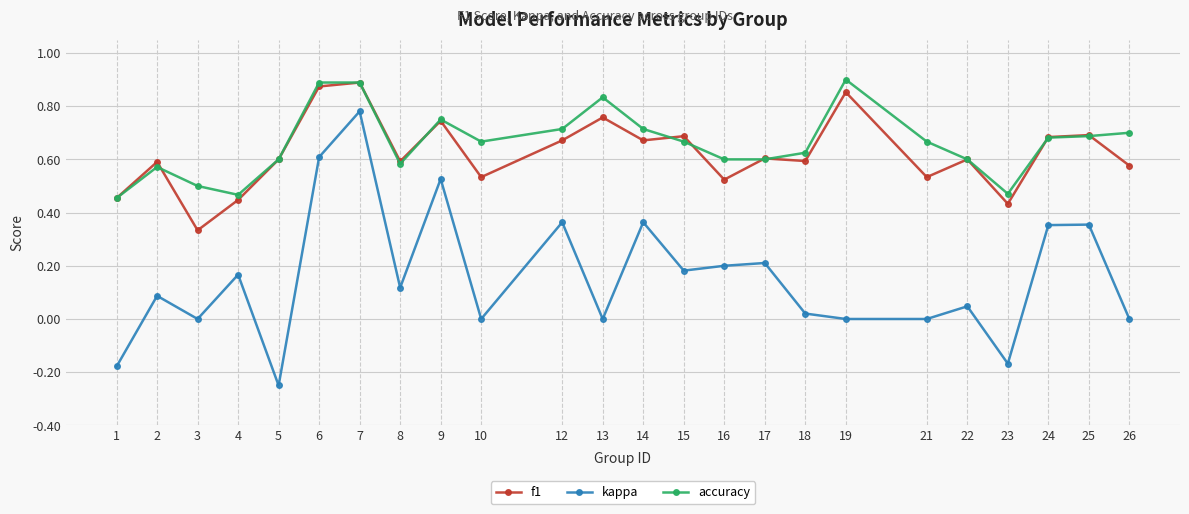

True or false: f1 and accuracy intersect in this chart.

True